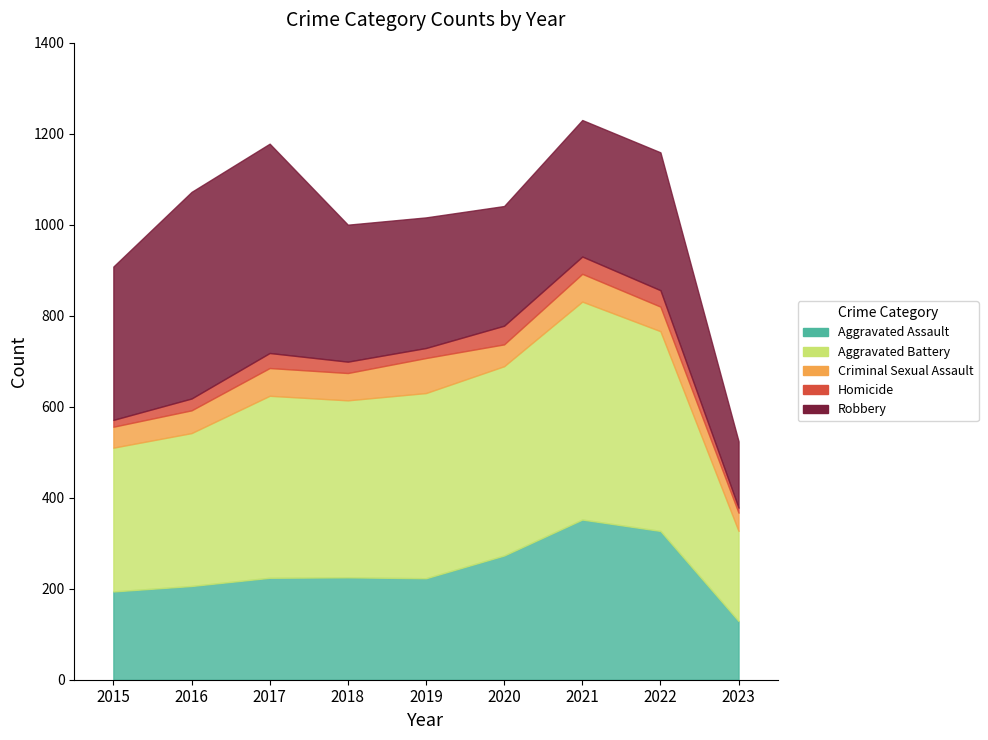

Reading right to left, transcribe all the data shown in this chart.

Aggravated Assault: 129	327	352	273	223	225	224	206	194
Aggravated Battery: 198	439	479	416	407	389	400	336	316
Criminal Sexual Assault: 40	54	61	48	77	60	61	50	46
Homicide: 11	36	38	41	22	25	33	26	15
Robbery: 146	303	300	263	287	301	460	454	337